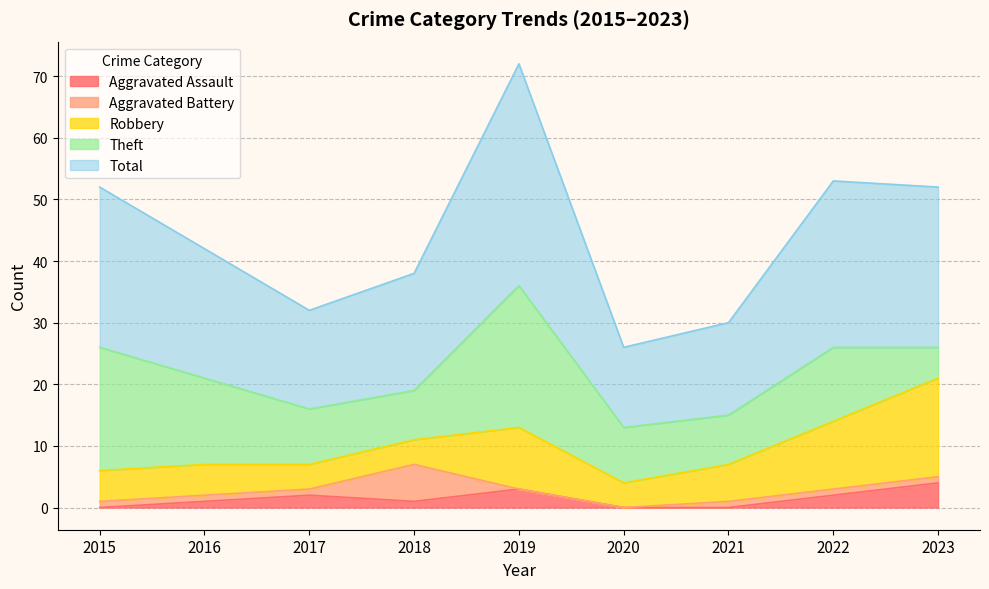

Reading left to right, list all the values displayed in this chart.

Aggravated Assault: 0	1	2	1	3	0	0	2	4
Aggravated Battery: 1	1	1	6	0	0	1	1	1
Robbery: 5	5	4	4	10	4	6	11	16
Theft: 20	14	9	8	23	9	8	12	5
Total: 26	21	16	19	36	13	15	27	26